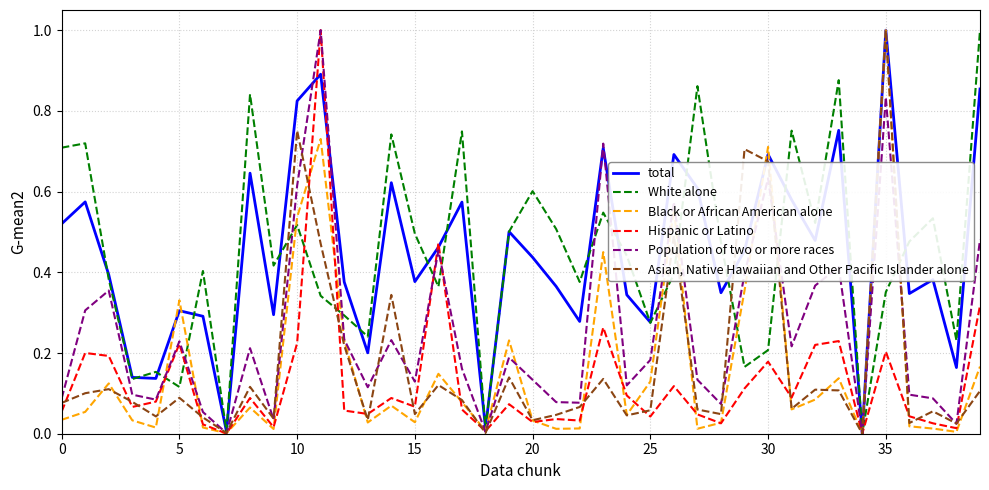

What is the greatest value displayed?

1.0